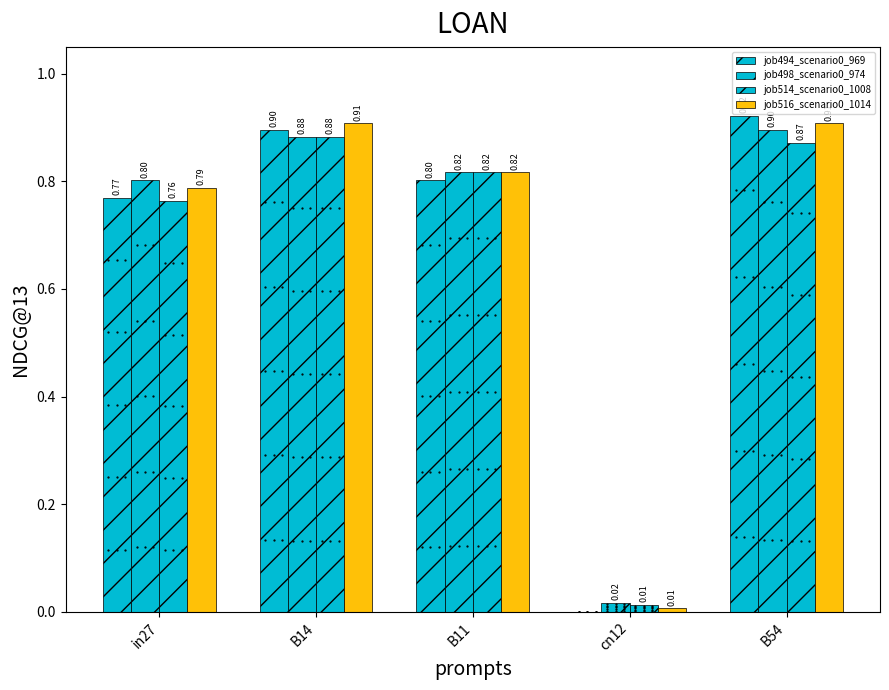

Are the bars horizontal?

No